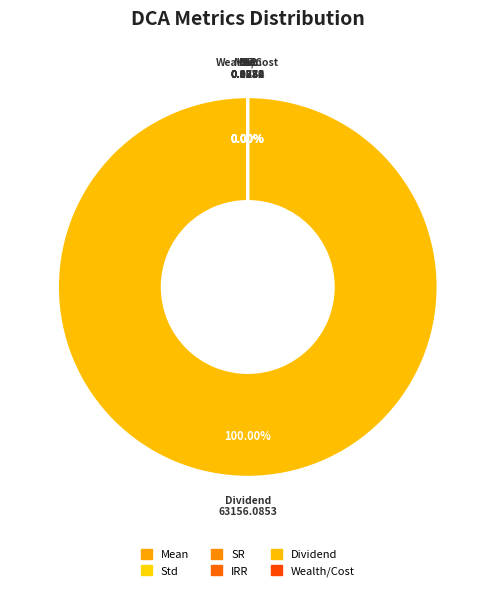

Which slice is the smallest?

IRR